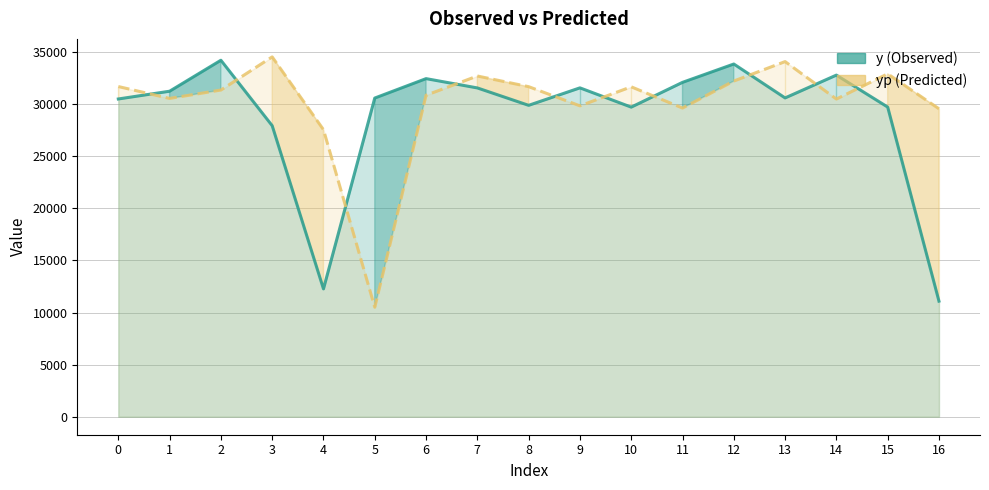

Rank the series by their average value, from highest to lowest.

yp (Predicted), y (Observed)